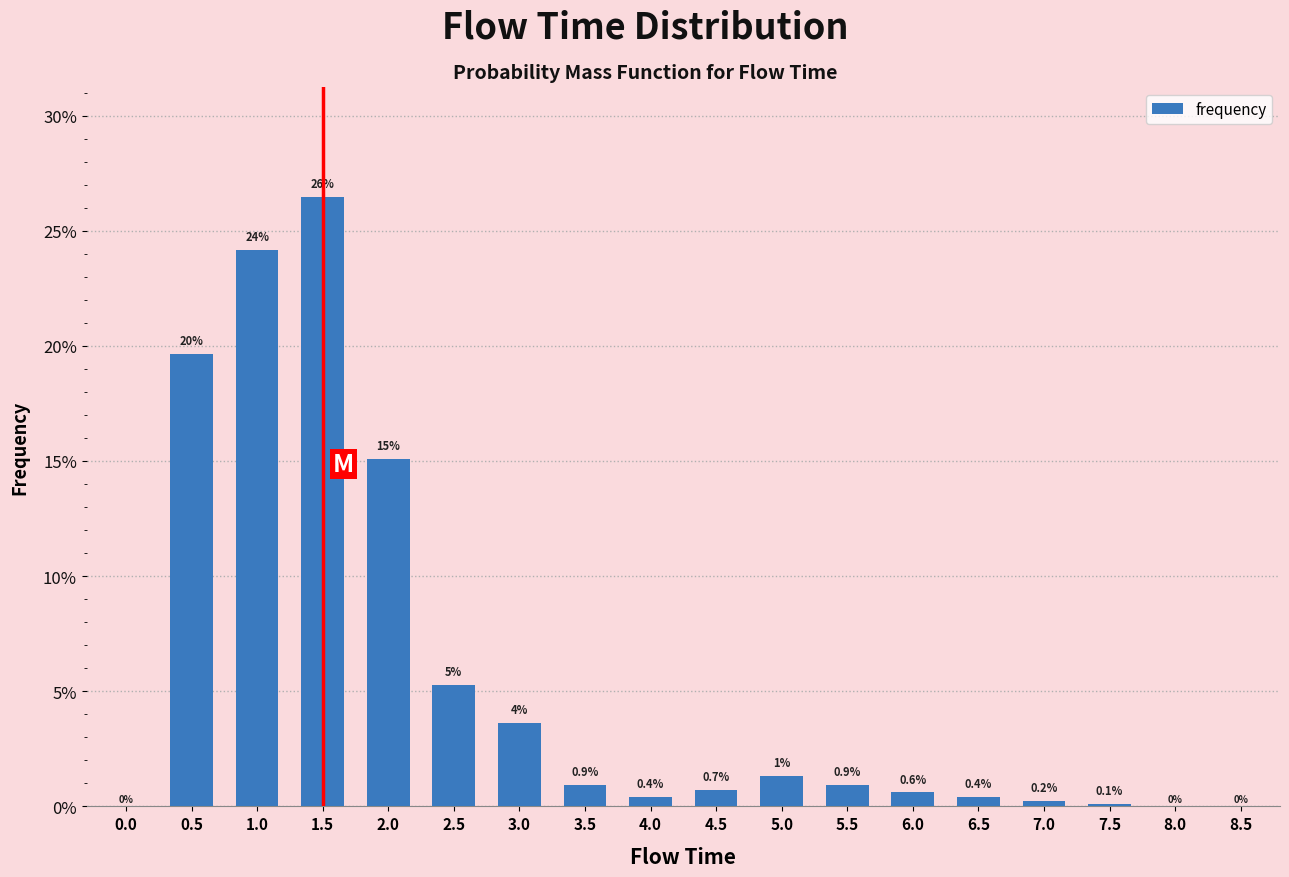

Reading left to right, transcribe all the data shown in this chart.

0.0=0.0	0.5=0.2	1.0=0.2	1.5=0.3	2.0=0.2	2.5=0.1	3.0=0.0	3.5=0.0	4.0=0.0	4.5=0.0	5.0=0.0	5.5=0.0	6.0=0.0	6.5=0.0	7.0=0.0	7.5=0.0	8.0=0.0	8.5=0.0